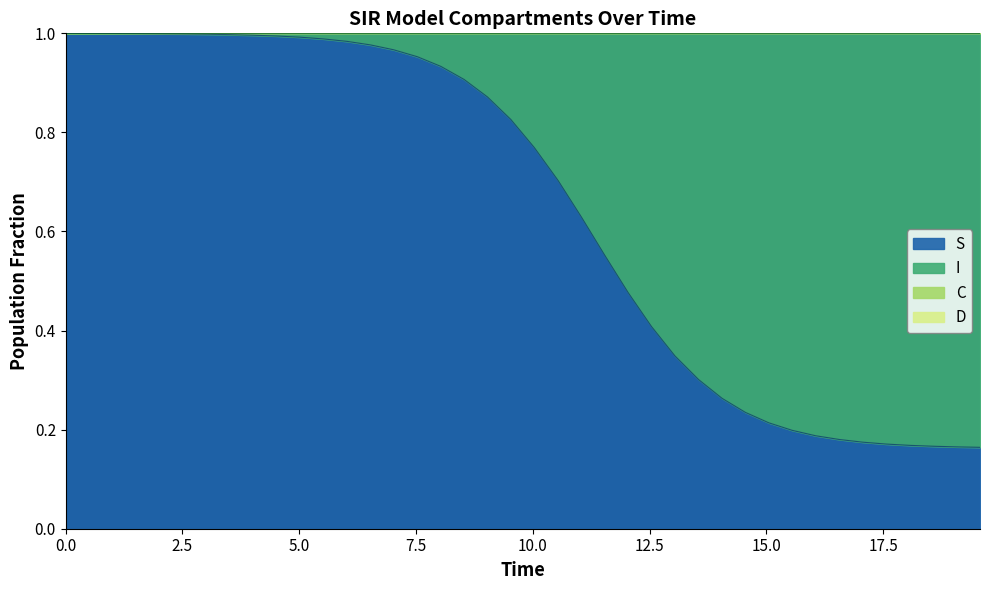

True or false: S has more than 0 points higher than both neighbors.

False